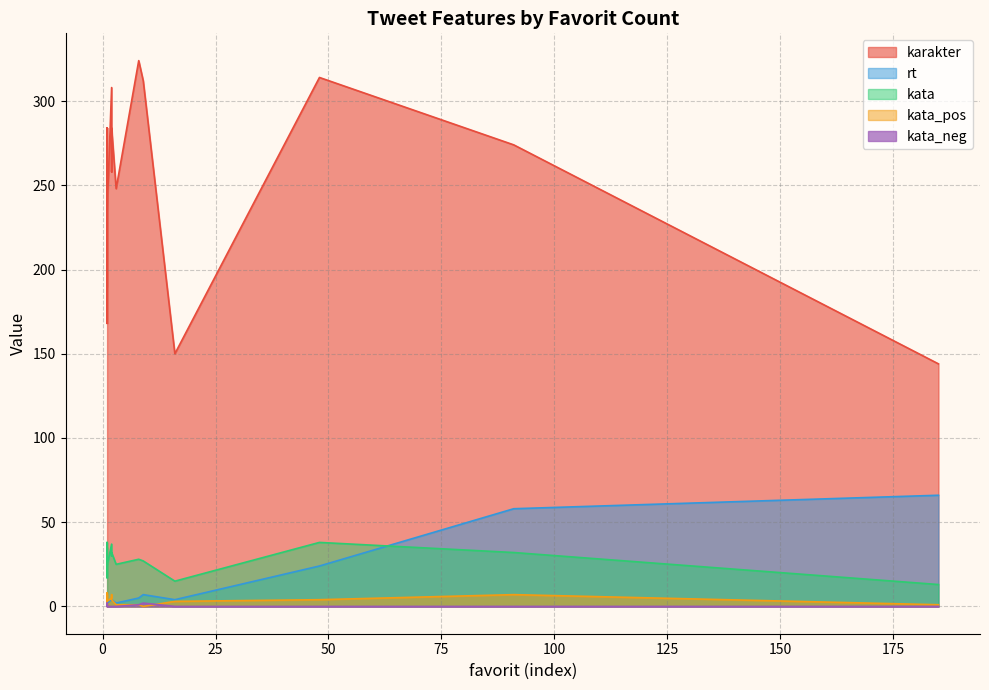

The value of kata_neg at 1 is 0. True or false?

True